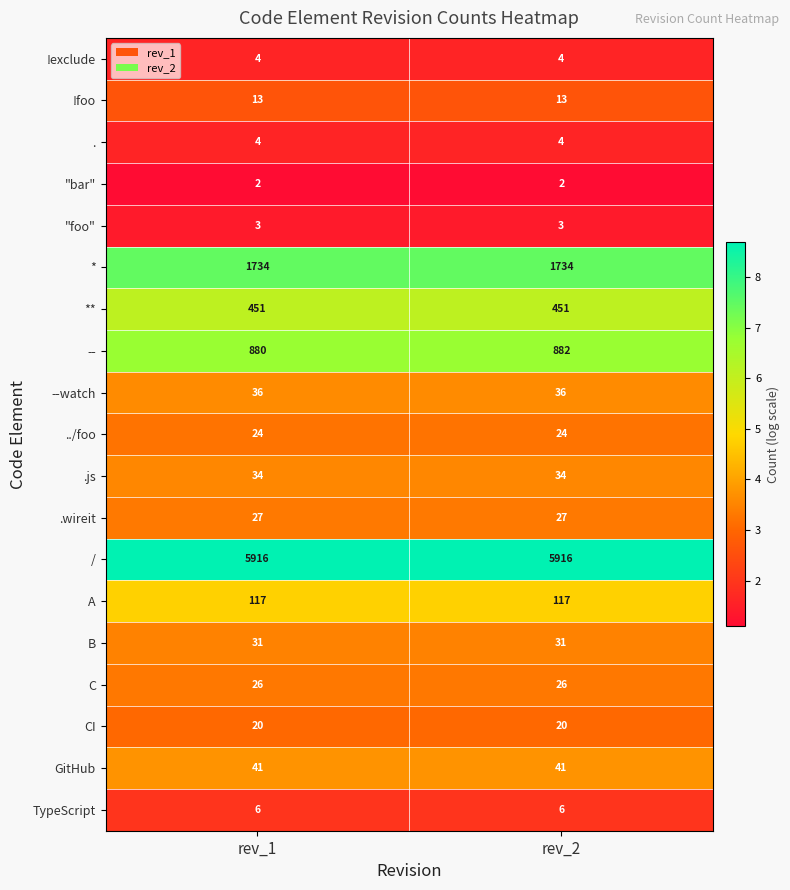

Read the !exclude value at rev_1.

4